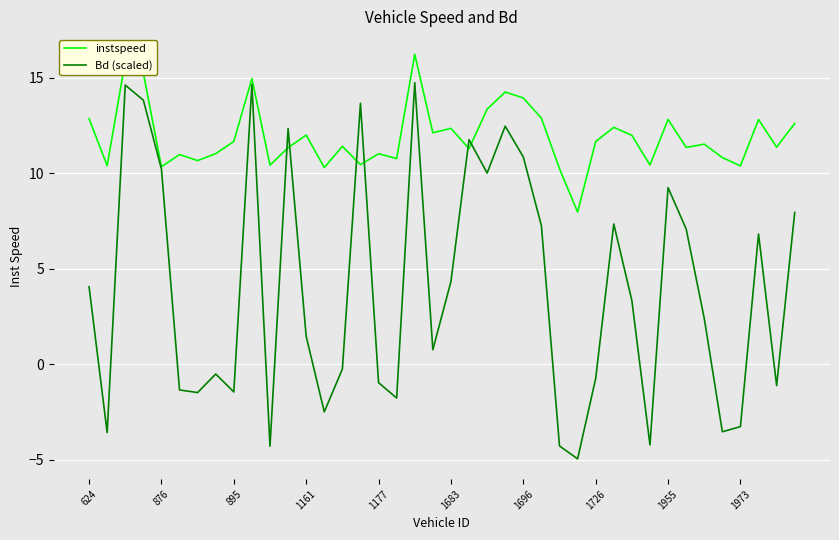

How many lines are shown in the chart?

2